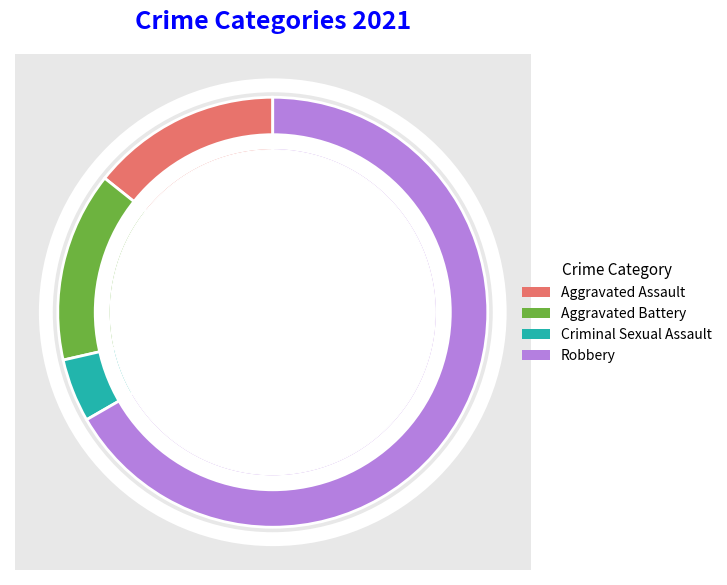

Rank the categories by value from highest to lowest.

Robbery, Aggravated Assault, Aggravated Battery, Criminal Sexual Assault